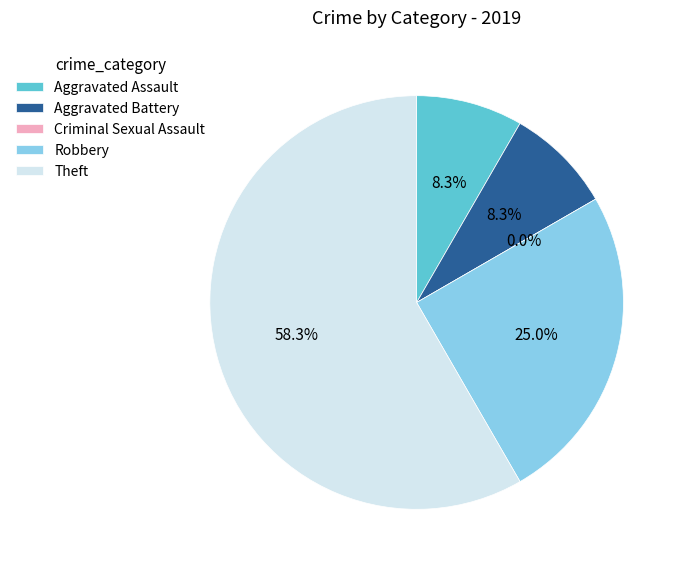

Is there any slice that represents more than half of the pie?

Yes